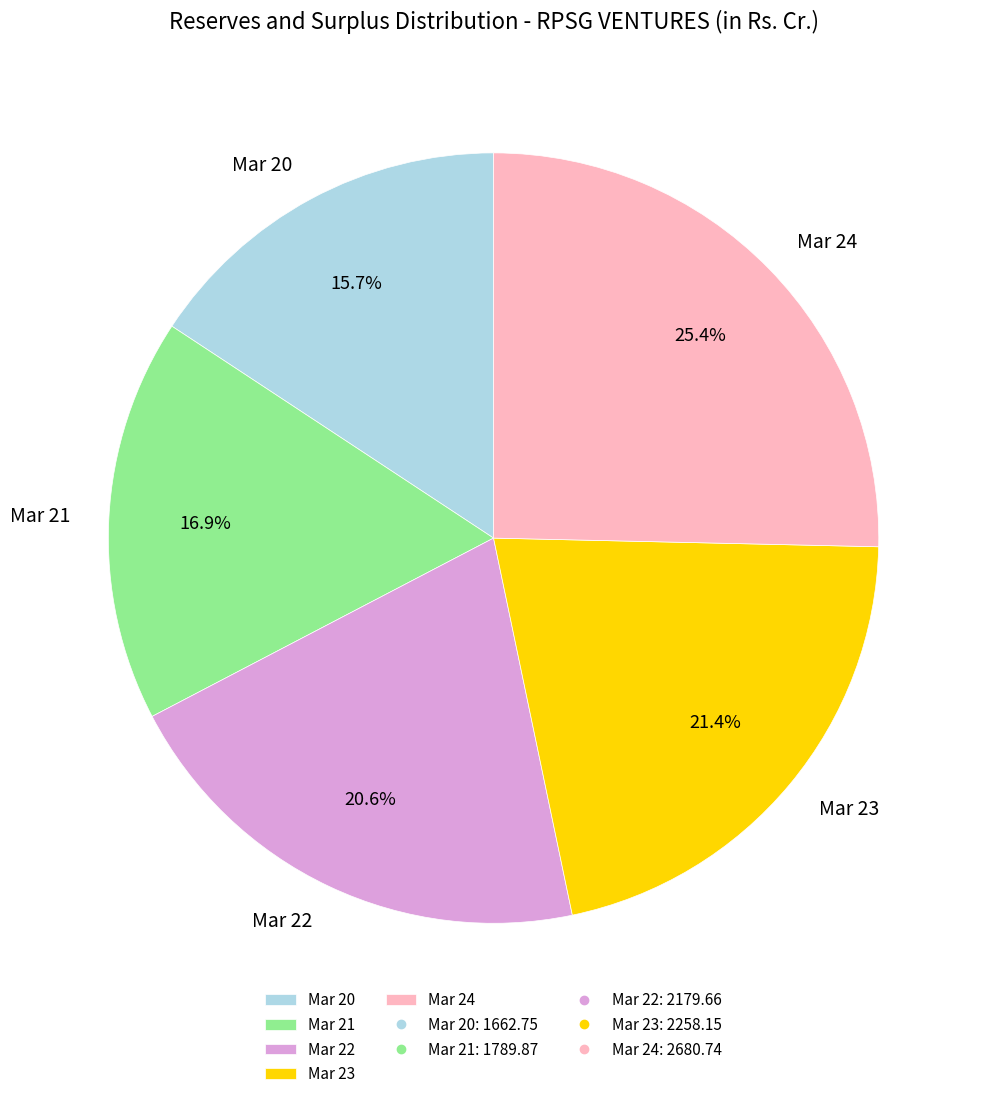

To the nearest percent, what percentage of the pie is Mar 23?

21%